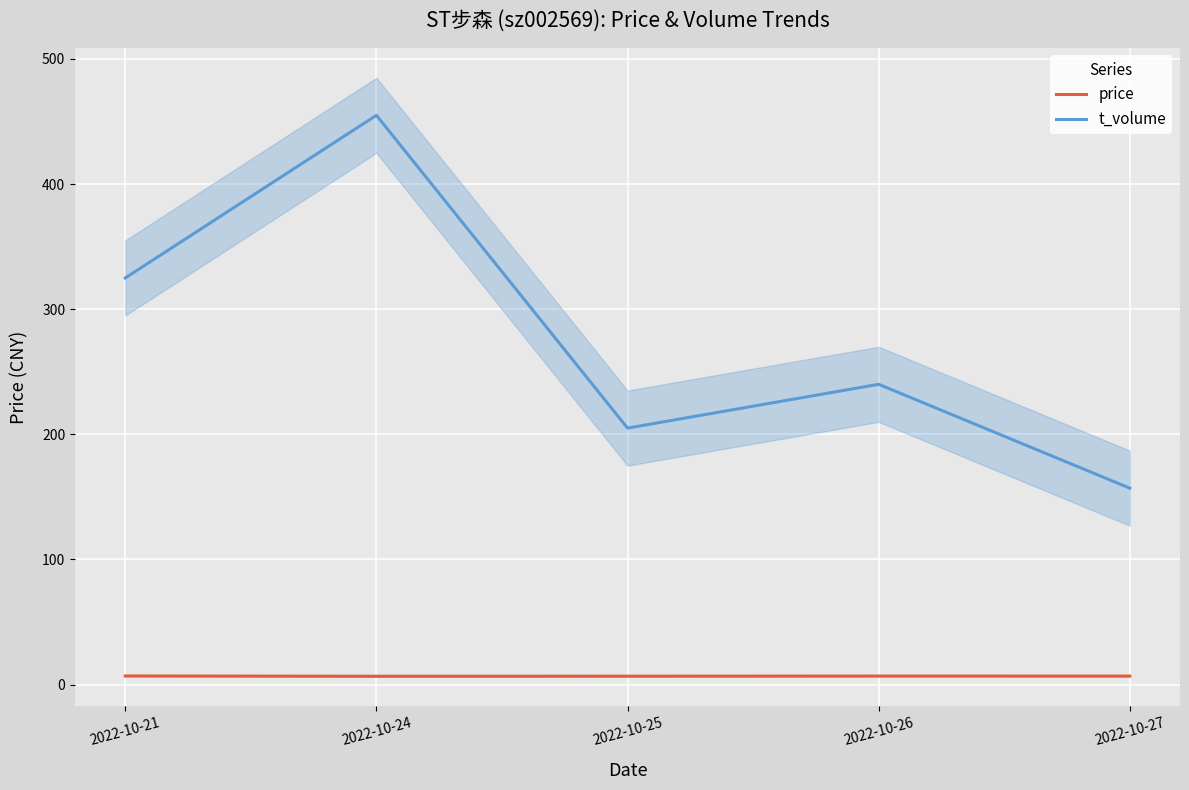

How many values in the t_volume series exceed 240?

2